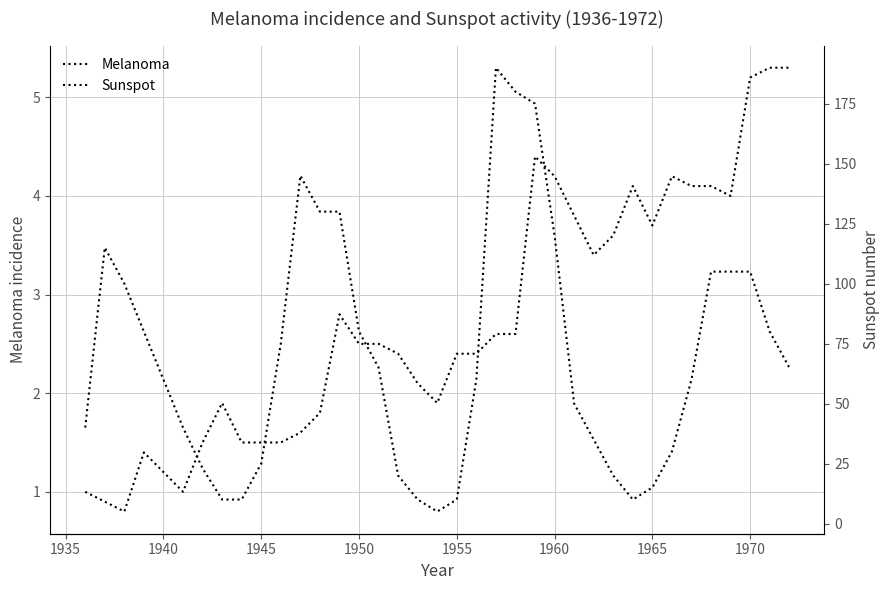

Rank the series by their maximum value, from highest to lowest.

Sunspot, Melanoma